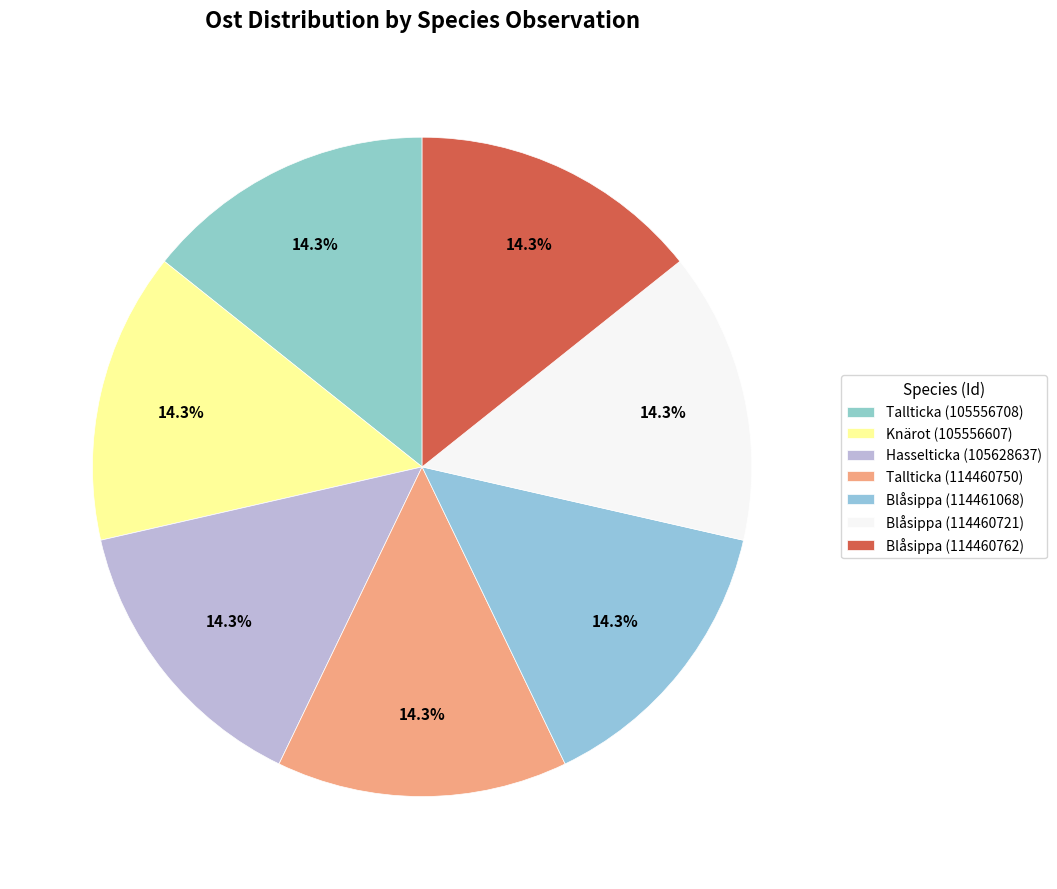

Which category has the smallest portion of the pie?

Hasselticka (105628637)